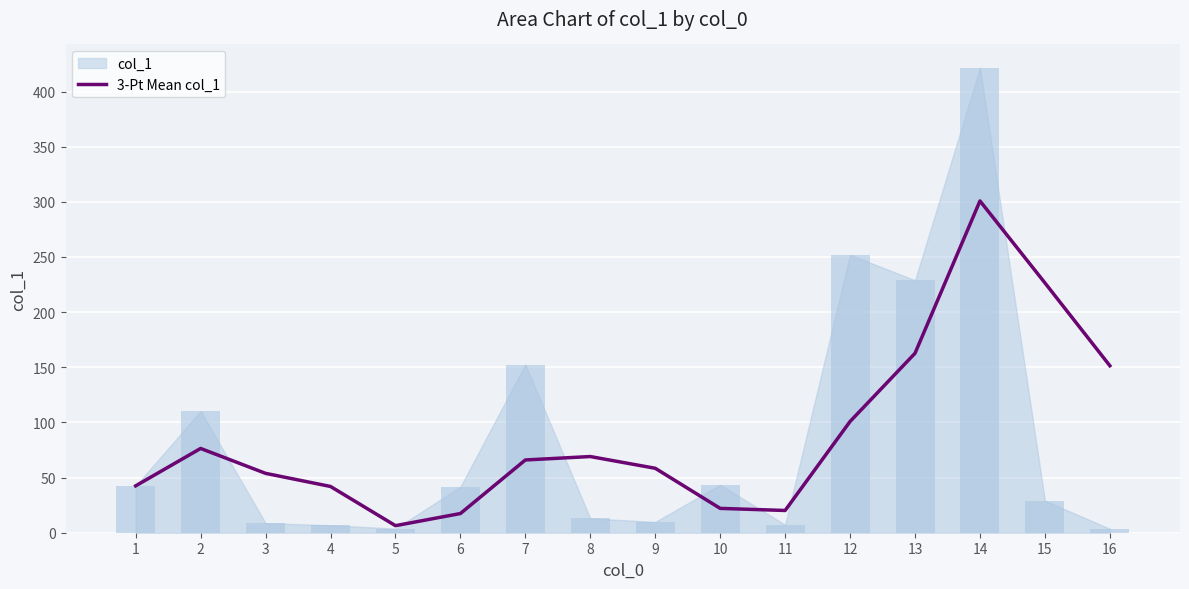

How many categories are shown in the chart?

16